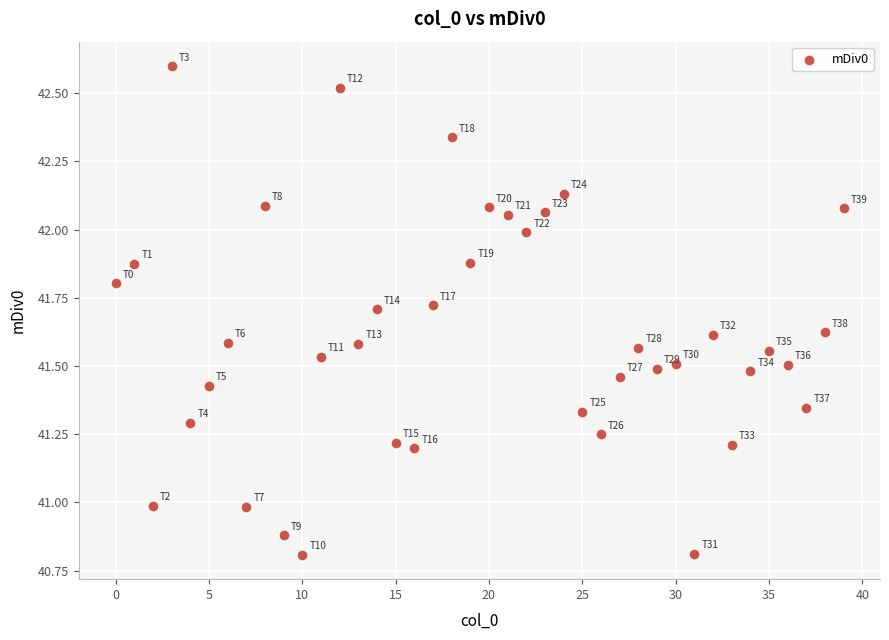

What is the range of Y values (max minus min)?

1.8